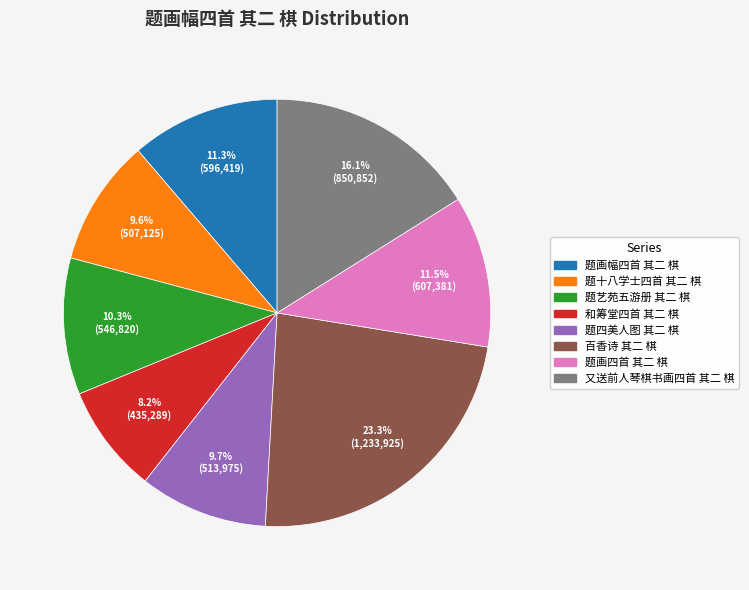

What percentage is the 又送前人琴棋书画四首 其二 棋 slice, to the nearest percent?

16%